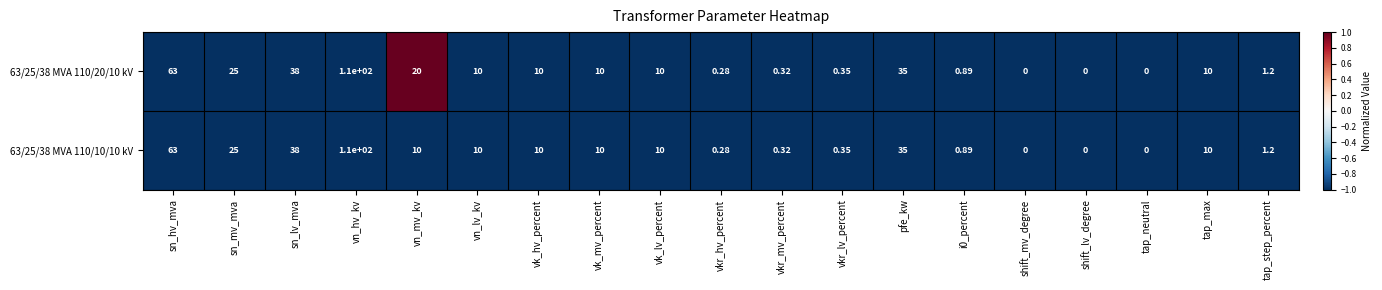

Which category has the highest value in the 63/25/38 MVA 110/10/10 kV series?

vn_hv_kv